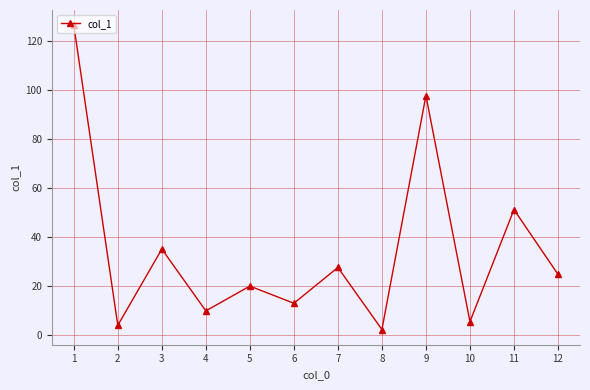

Rank the categories by value from highest to lowest.

1, 9, 11, 3, 7, 12, 5, 6, 4, 10, 2, 8